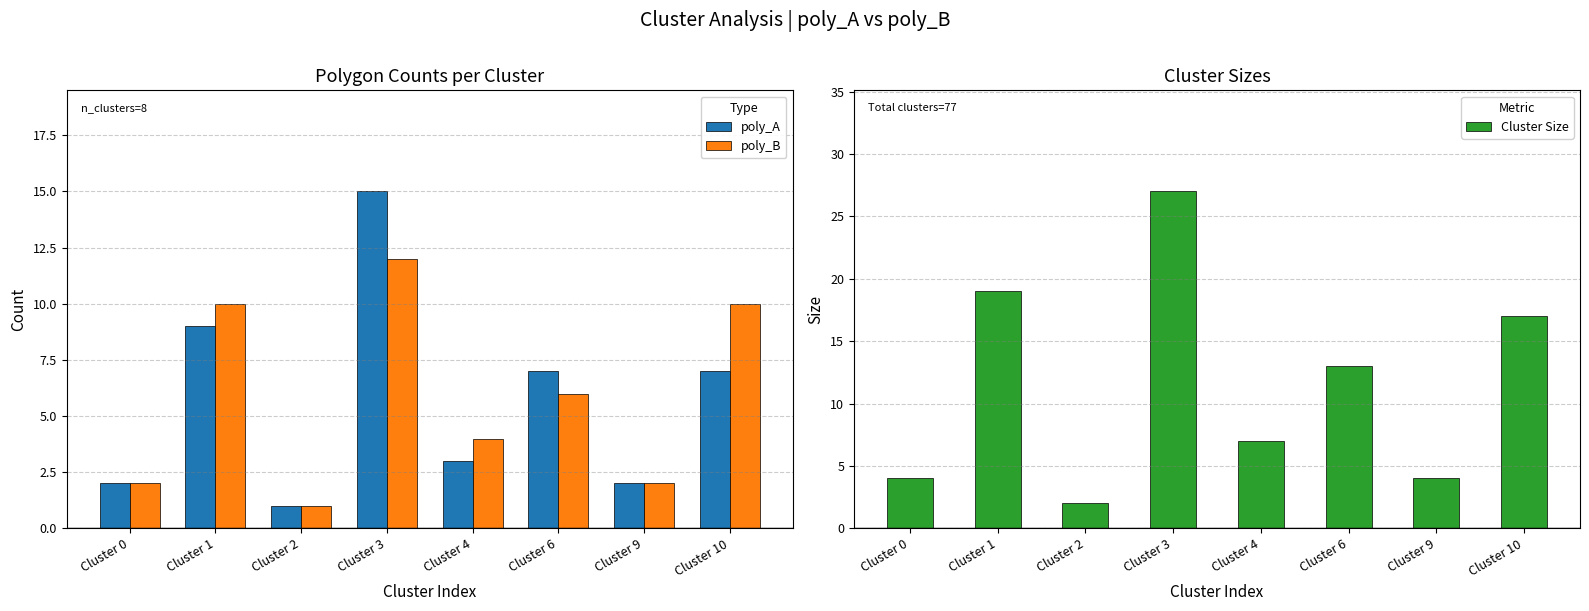

At which label is poly_A closest to 8?

Cluster 1